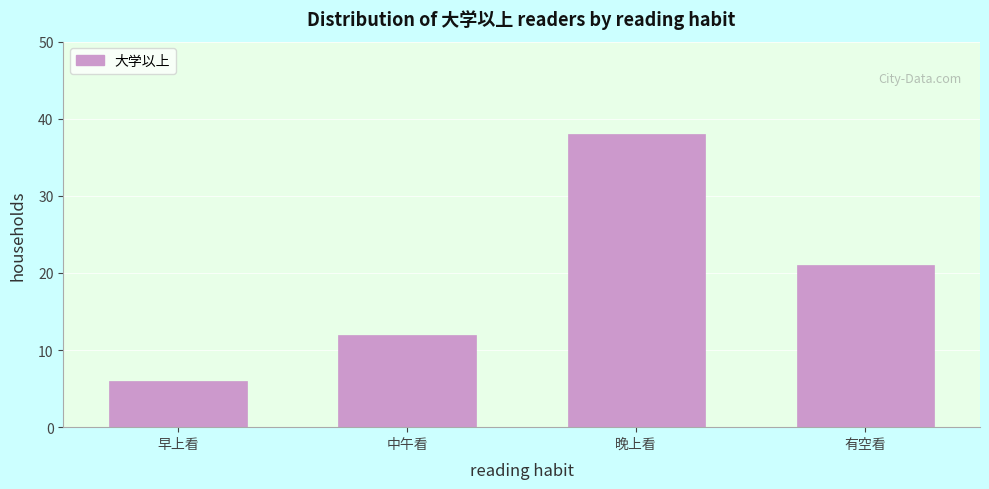

Reading left to right, transcribe all the data shown in this chart.

6	12	38	21